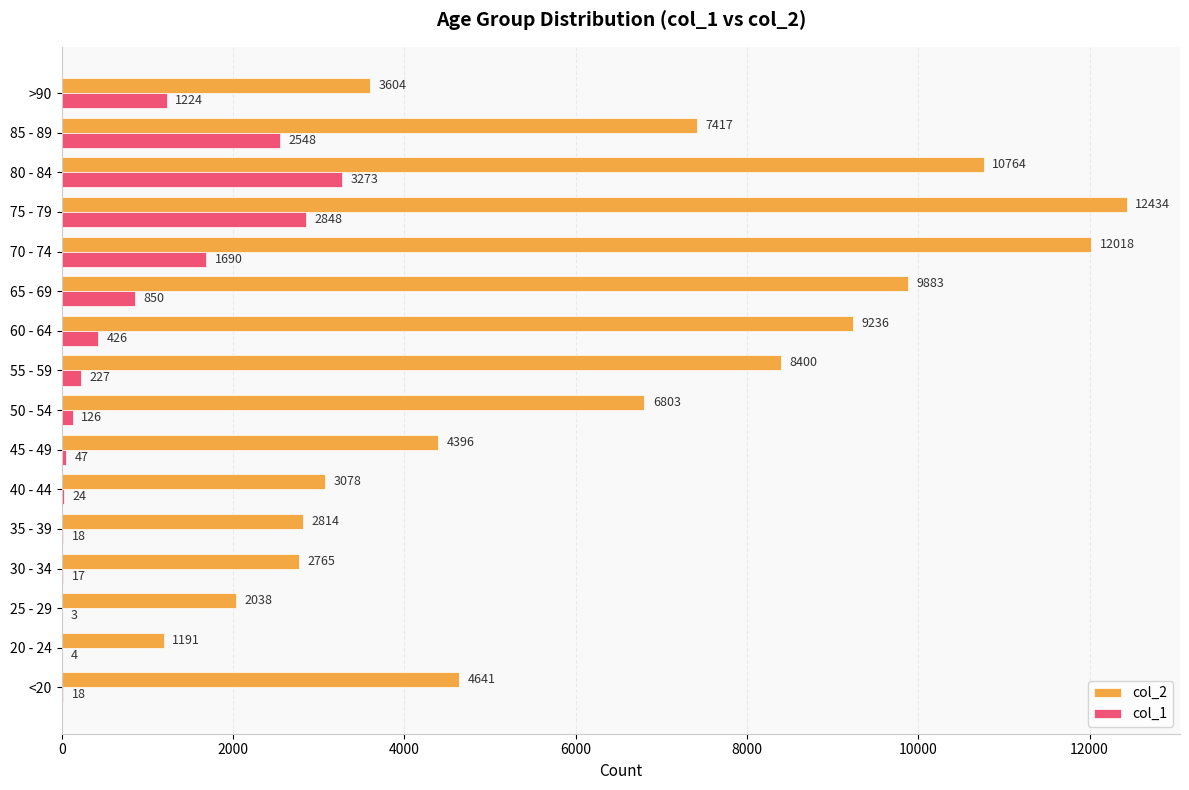

Is the value of col_1 at >90 greater than the value of col_2 at 40 - 44?

No